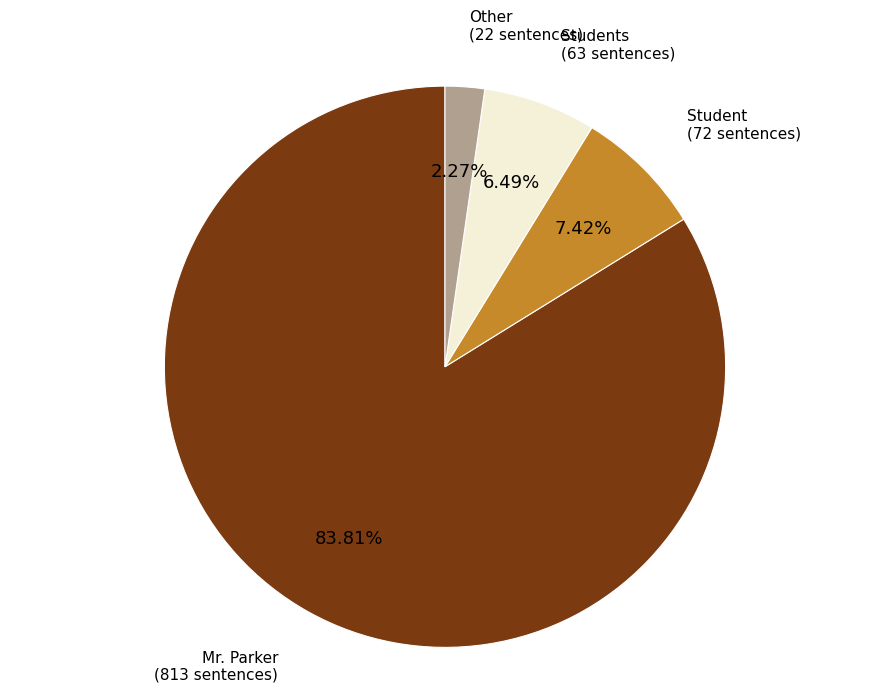

How many segments does this pie chart have?

4